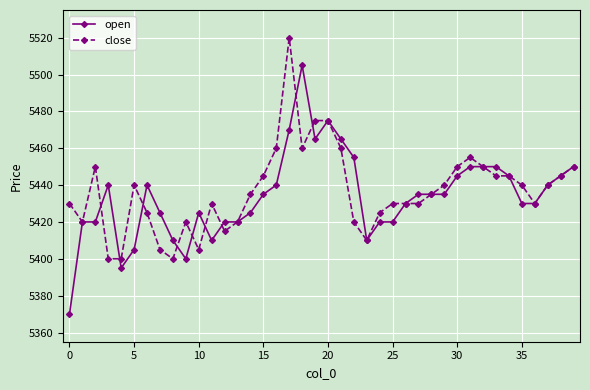

What is the value of the open point at the 10th from the left?

5400